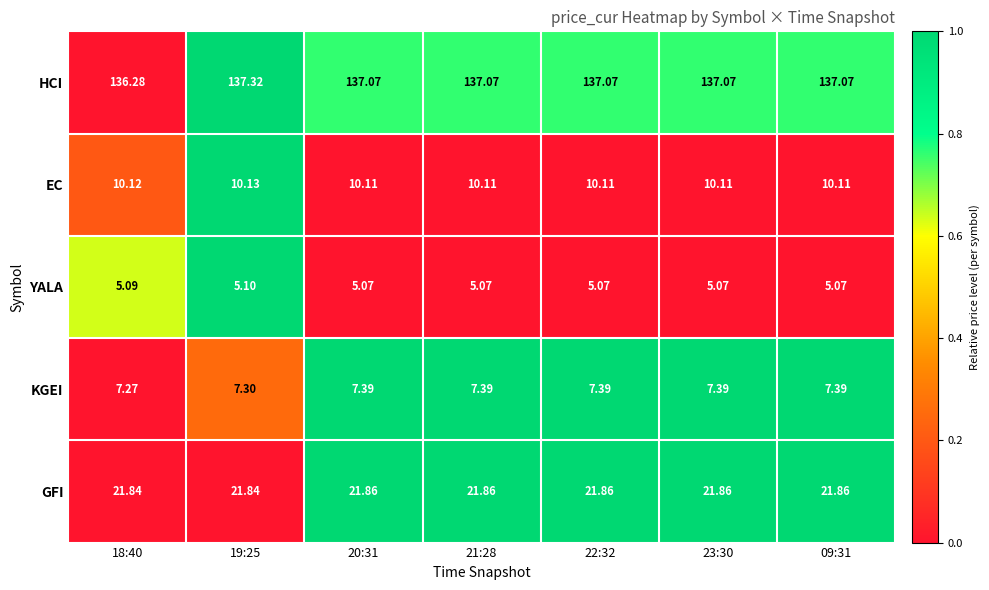

Count the number of categories in the chart.

7